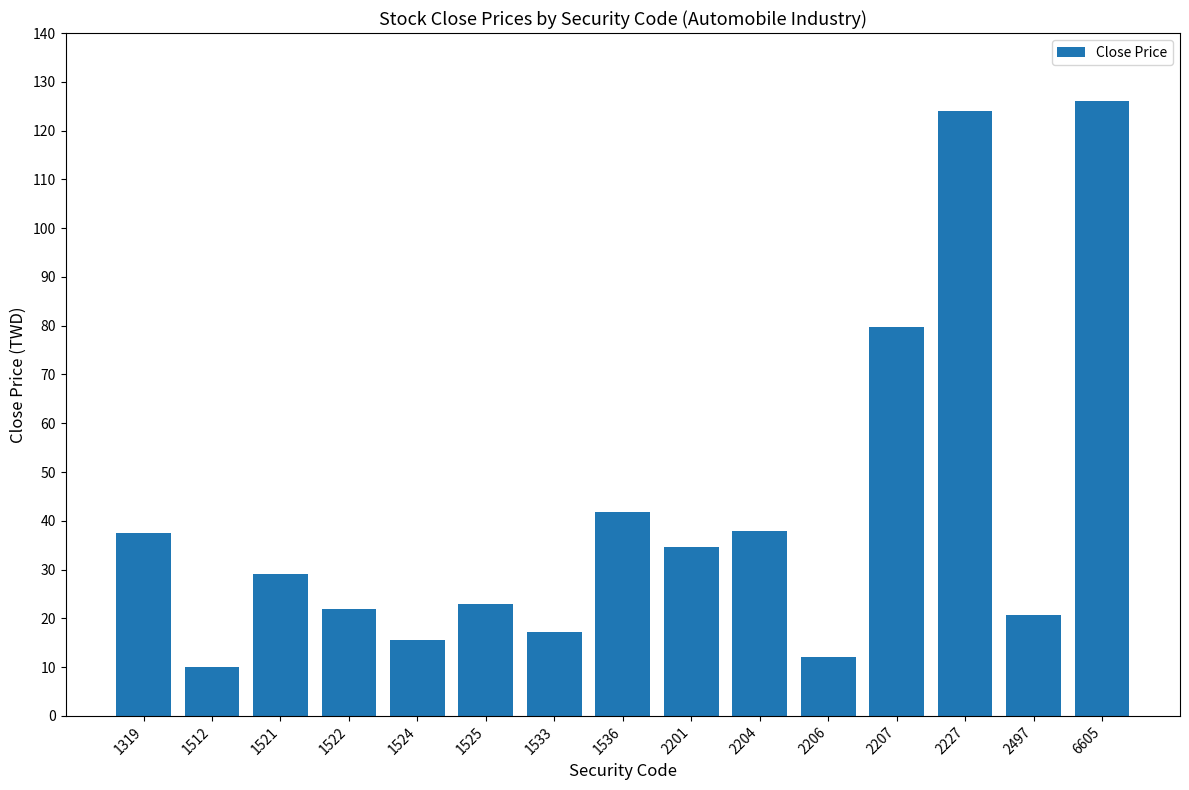

Where is the data nearest to the value 68?

2207